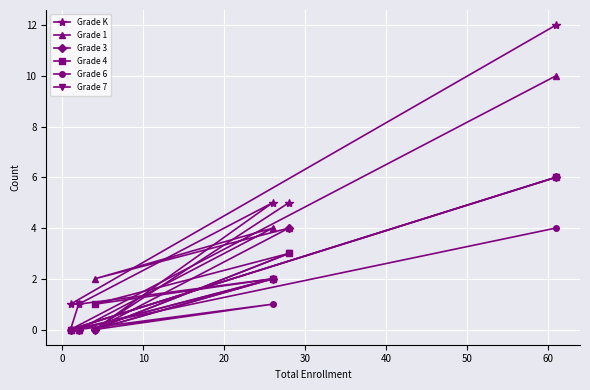

Which series has the largest total across all categories?

Grade K